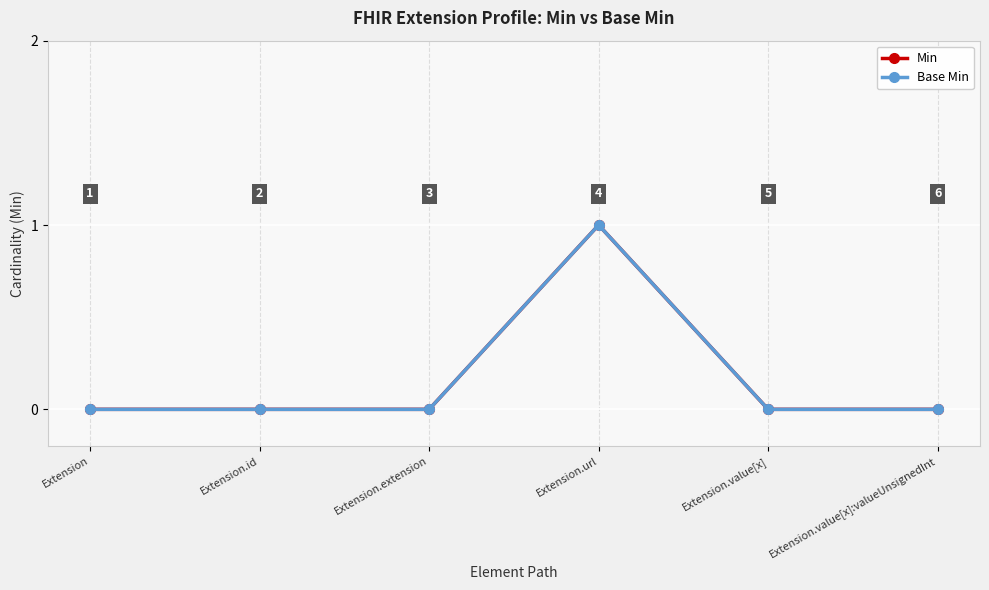

Does the chart have visible grid lines?

Yes